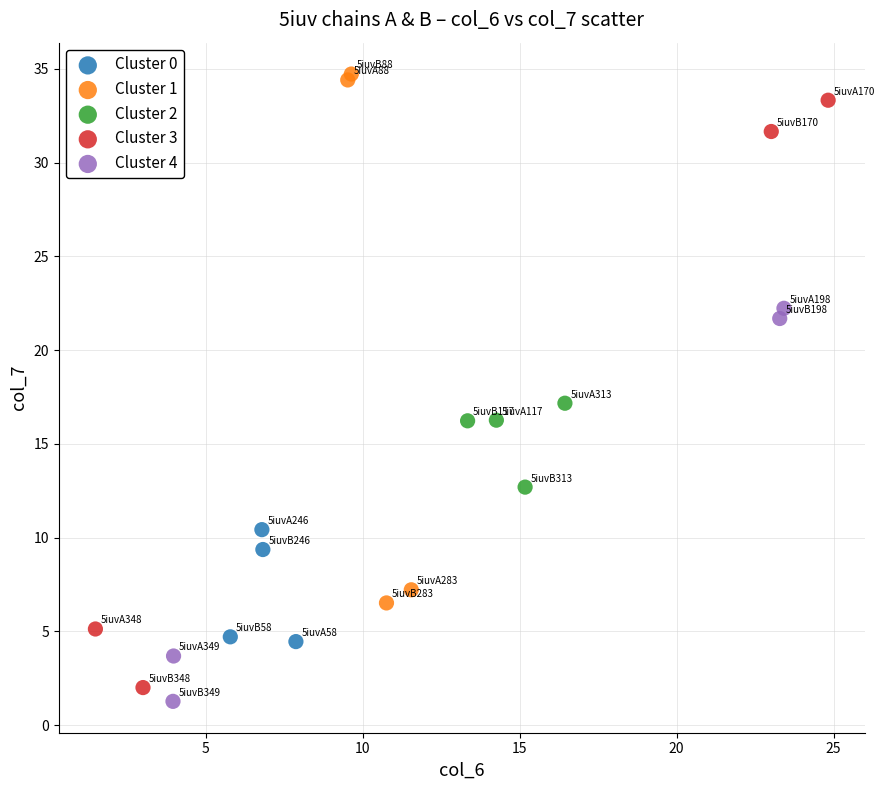

Which series has the widest spread of Y values?

Cluster 3